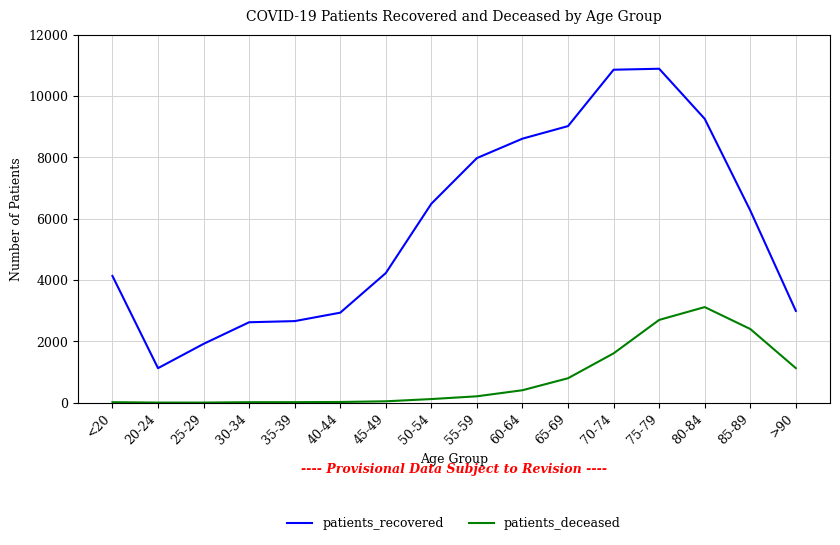

Which series has the widest spread of values?

patients_recovered